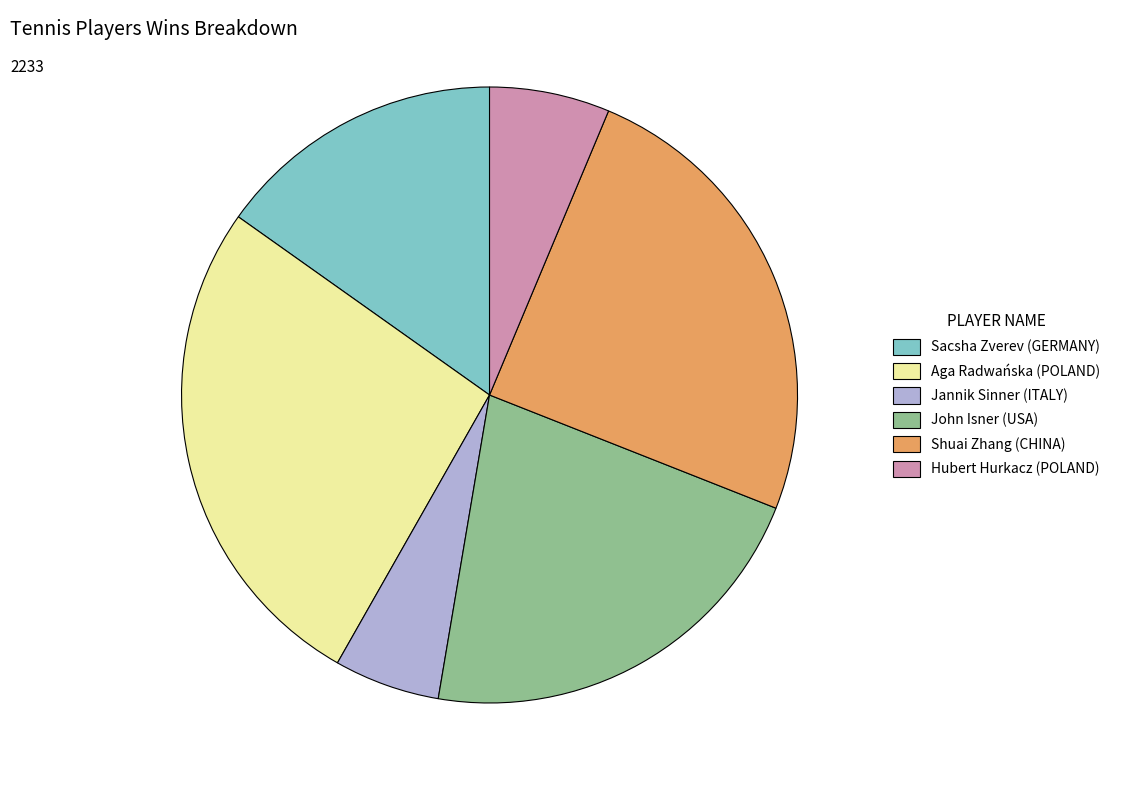

Is it true that Aga Radwańska (POLAND) is 27% of the pie?

True